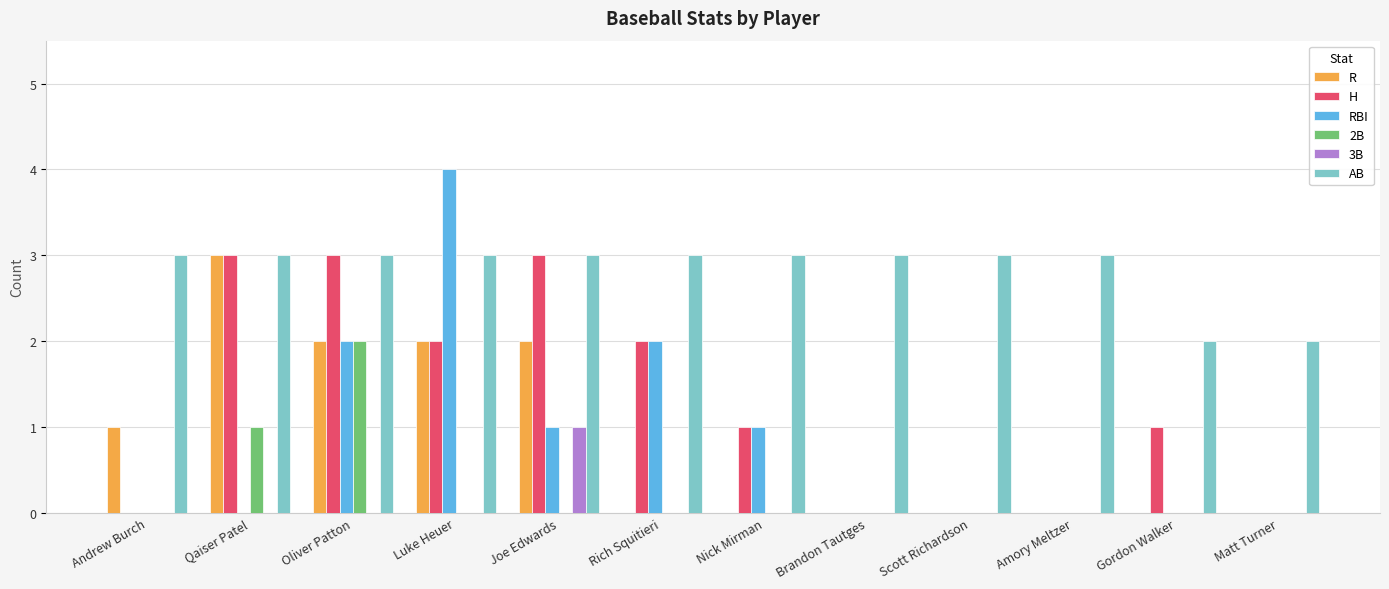

Count the number of data series in this chart.

6